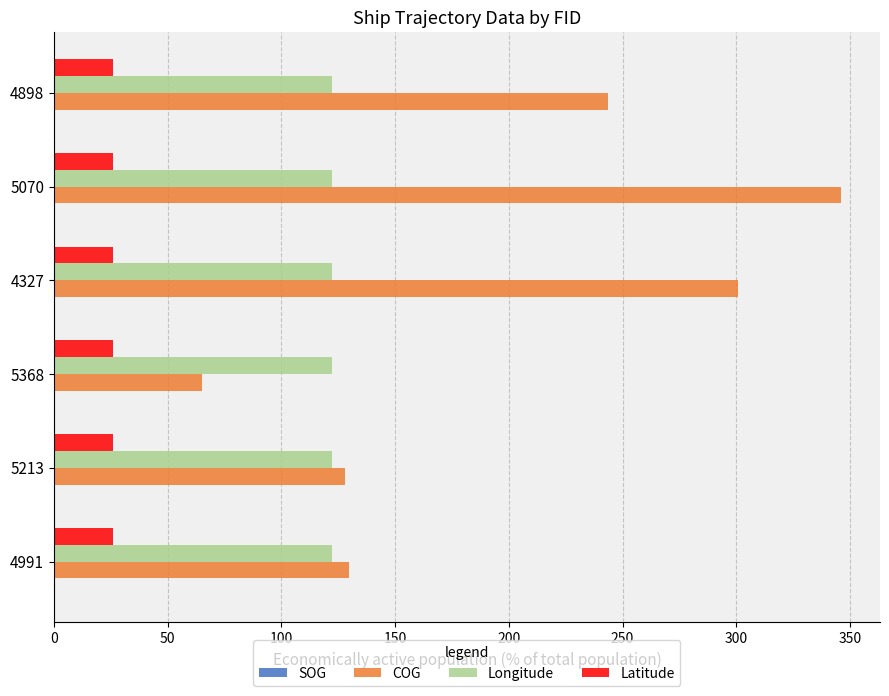

The Longitude series shows 122.0 at 5368. True or false?

True